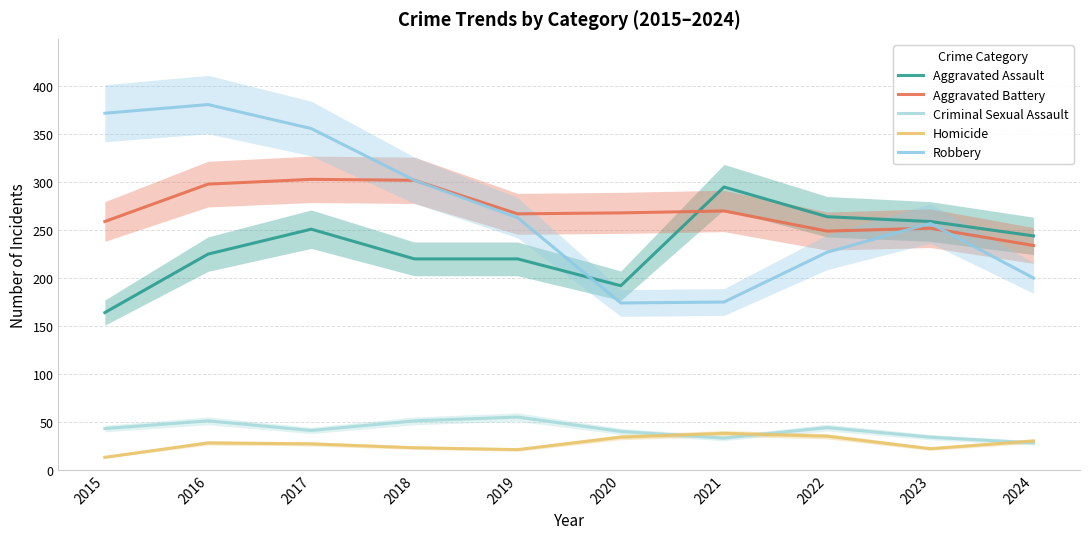

Reading left to right, list all the values displayed in this chart.

Aggravated Assault: 2015=164	2016=225	2017=251	2018=220	2019=220	2020=192	2021=295	2022=264	2023=259	2024=244
Aggravated Battery: 2015=259	2016=298	2017=303	2018=302	2019=267	2020=268	2021=270	2022=249	2023=252	2024=234
Criminal Sexual Assault: 2015=43	2016=51	2017=41	2018=51	2019=55	2020=40	2021=33	2022=44	2023=34	2024=28
Homicide: 2015=13	2016=28	2017=27	2018=23	2019=21	2020=34	2021=38	2022=35	2023=22	2024=30
Robbery: 2015=372	2016=381	2017=356	2018=302	2019=263	2020=174	2021=175	2022=227	2023=257	2024=200